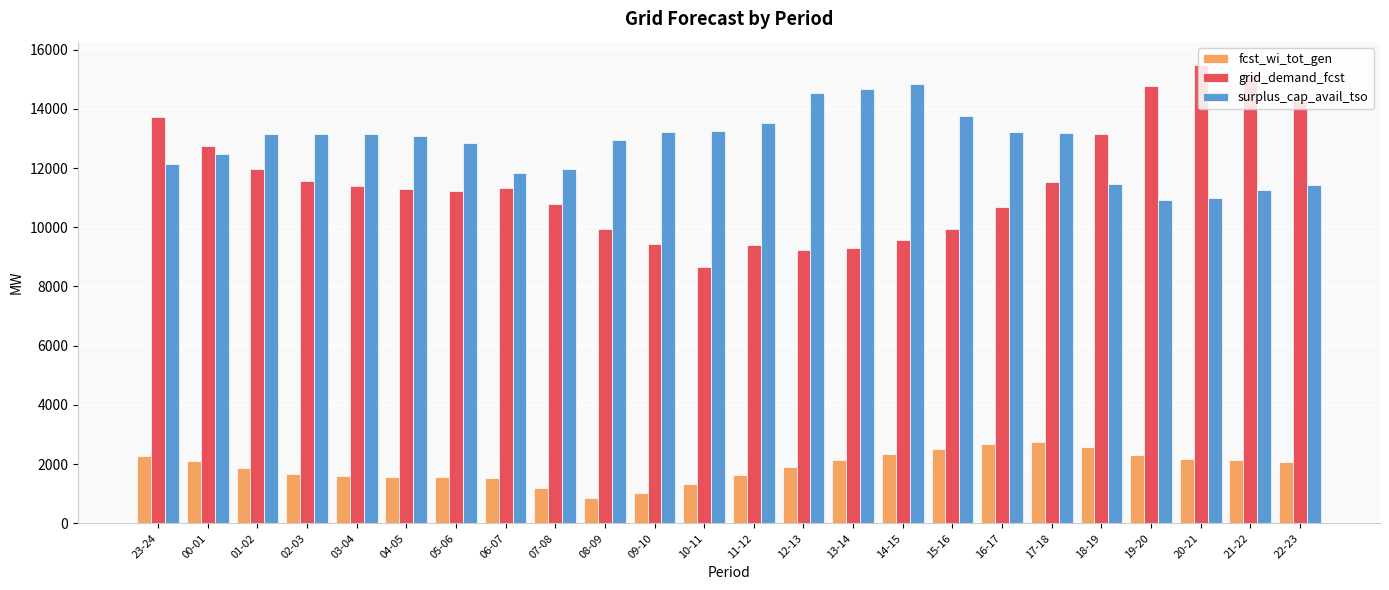

True or false: fcst_wi_tot_gen has a value of 1191 at 07-08.

True